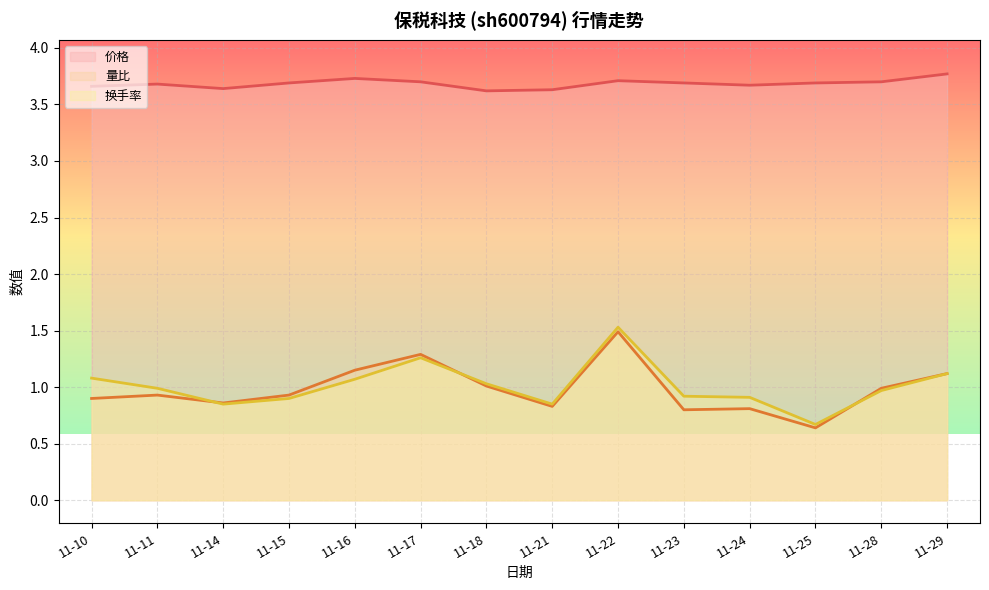

At how many categories does at least one series exceed 1?

14